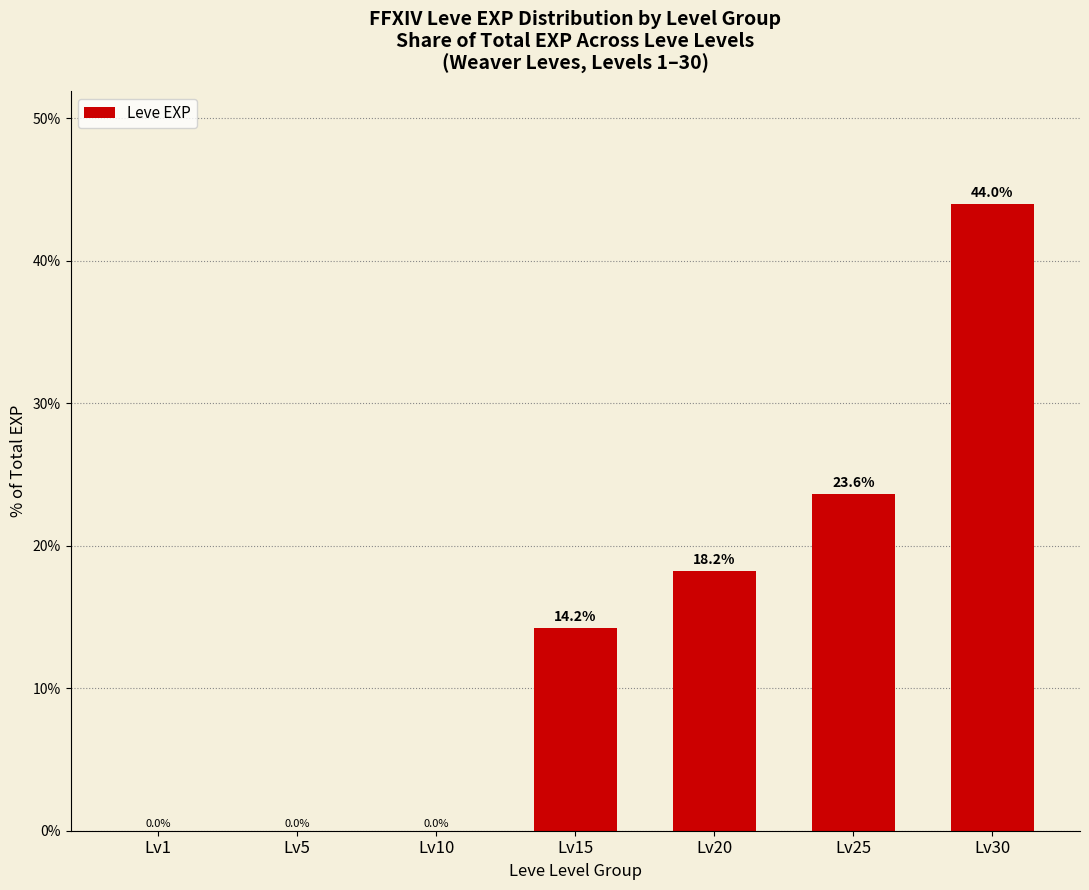

Is it true that the value at Lv30 is 59.6?

False